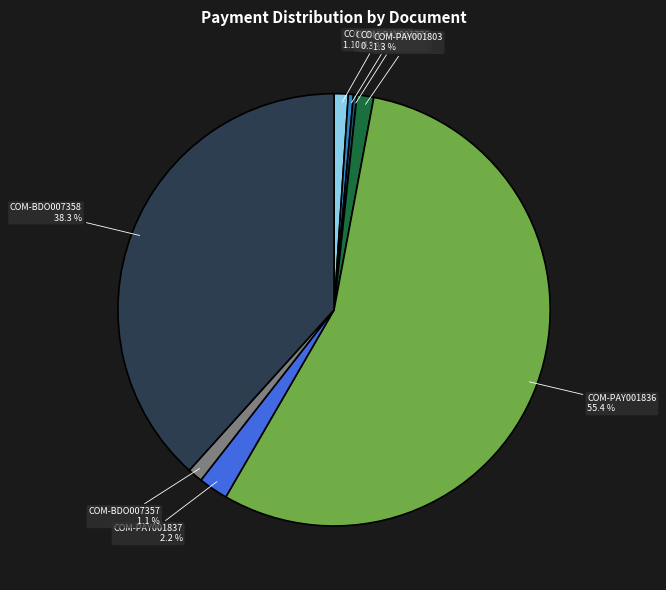

Which slice represents more than half of the pie?

COM-PAY001836